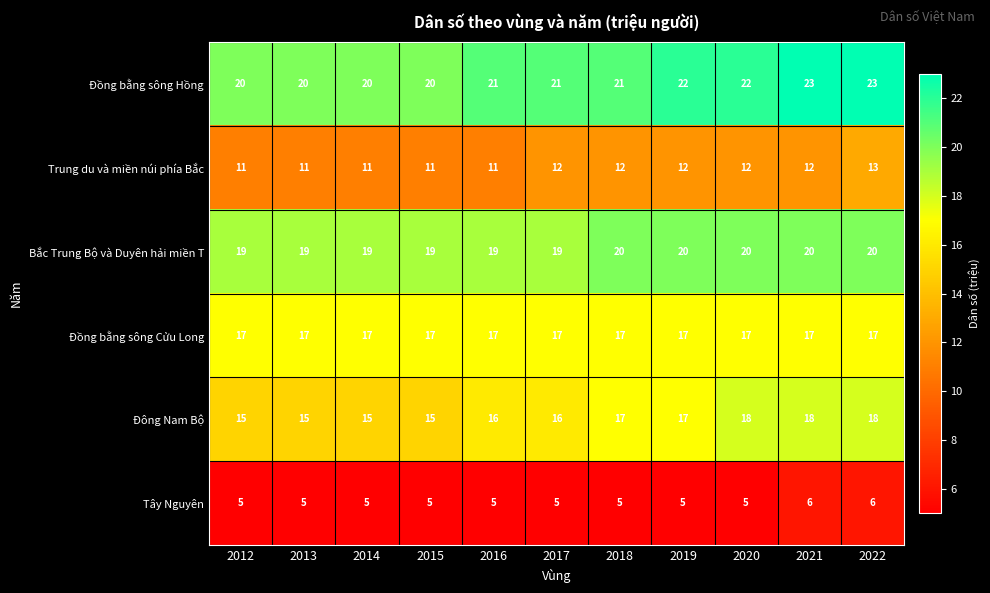

True or false: Đồng bằng sông Hồng has a value of 28 at 2013.

False